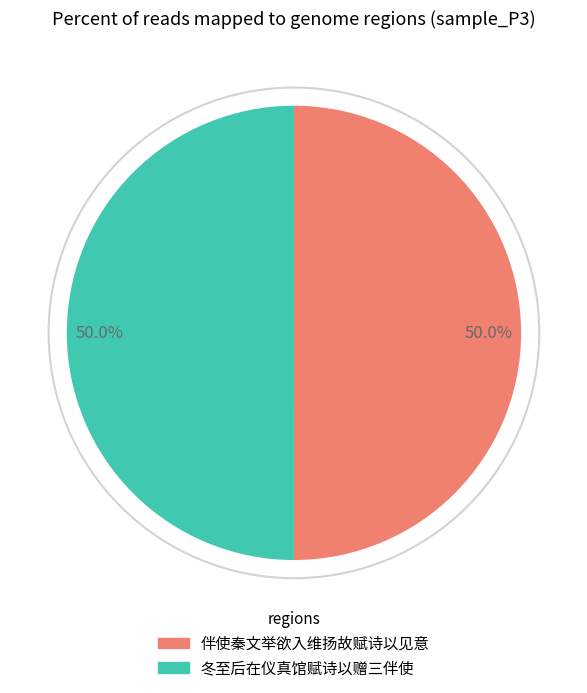

Which slice is the smallest?

冬至后在仪真馆赋诗以赠三伴使